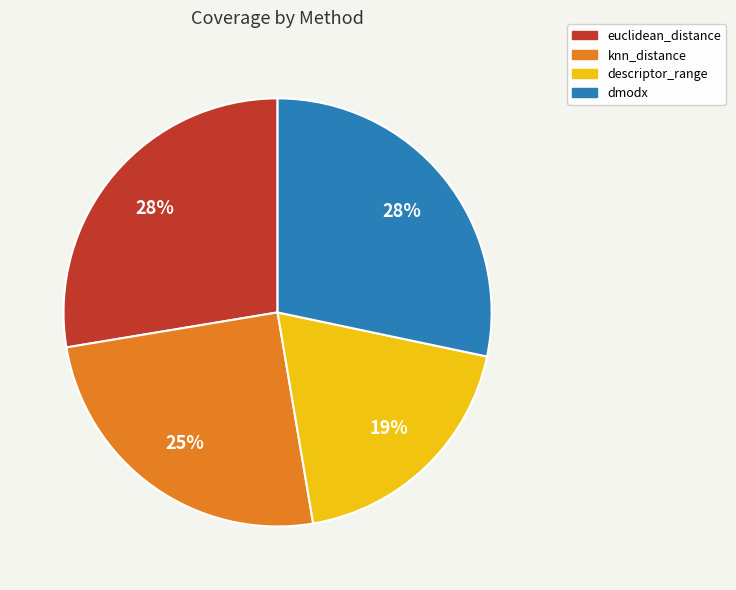

To the nearest percent, what is the difference between the dmodx and descriptor_range slice percentages?

9%